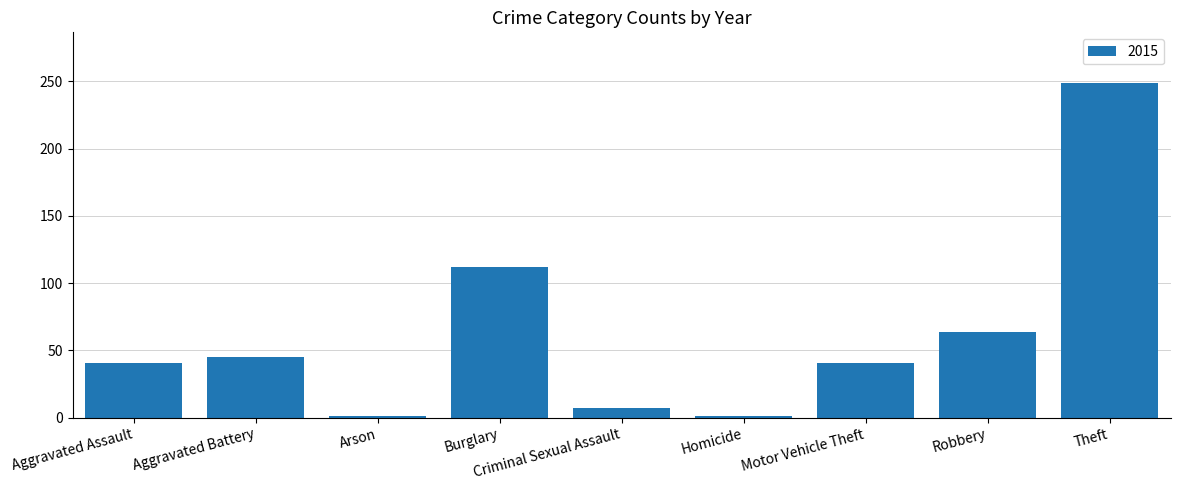

What is the sum of all values?

561